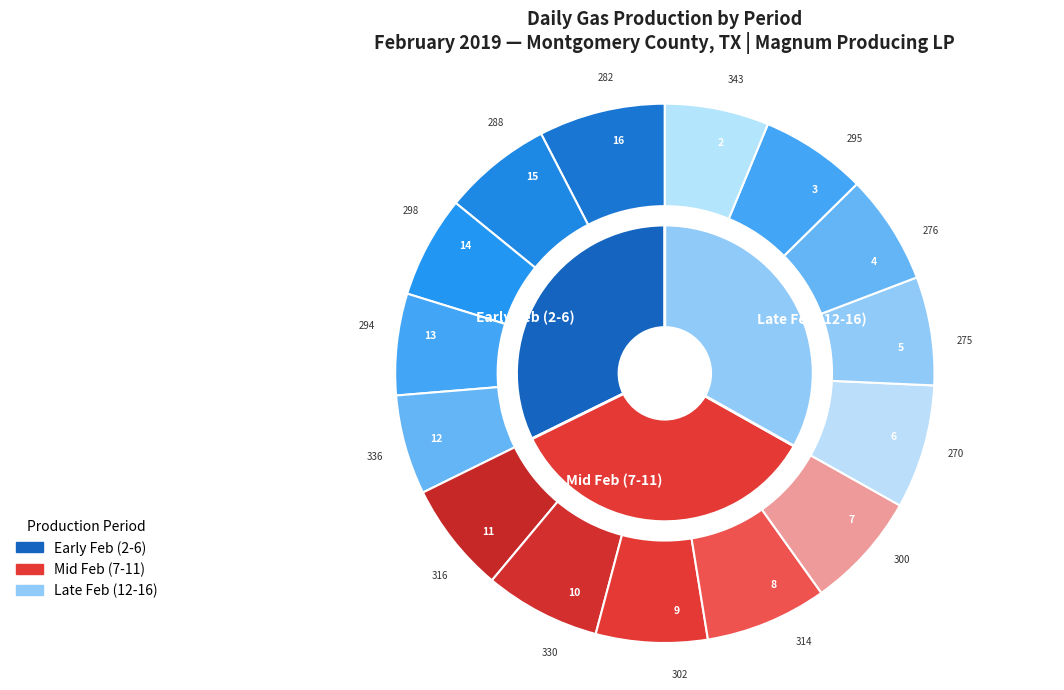

Is there any slice that represents more than half of the pie?

No